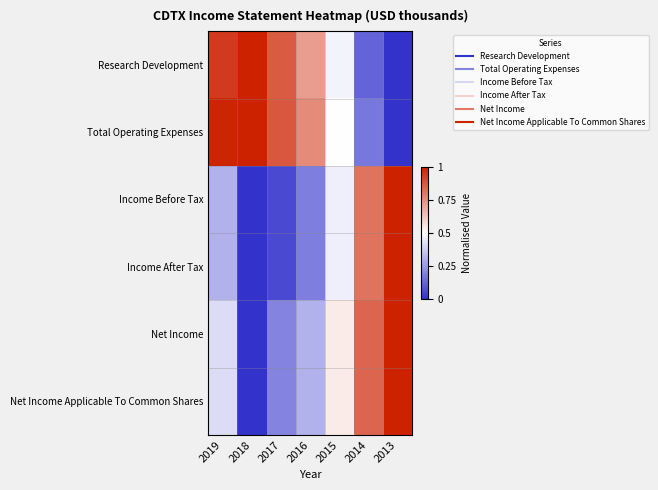

Reading left to right, what are all the values shown in this chart?

Research Development: 2019=0.9	2018=1.0	2017=0.9	2016=0.7	2015=0.5	2014=0.1	2013=0.0
Total Operating Expenses: 2019=1.0	2018=1.0	2017=0.9	2016=0.8	2015=0.5	2014=0.2	2013=0.0
Income Before Tax: 2019=0.3	2018=0.0	2017=0.1	2016=0.2	2015=0.5	2014=0.8	2013=1.0
Income After Tax: 2019=0.3	2018=0.0	2017=0.1	2016=0.2	2015=0.5	2014=0.8	2013=1.0
Net Income: 2019=0.4	2018=0.0	2017=0.2	2016=0.3	2015=0.5	2014=0.8	2013=1.0
Net Income Applicable To Common Shares: 2019=0.4	2018=0.0	2017=0.2	2016=0.3	2015=0.5	2014=0.8	2013=1.0